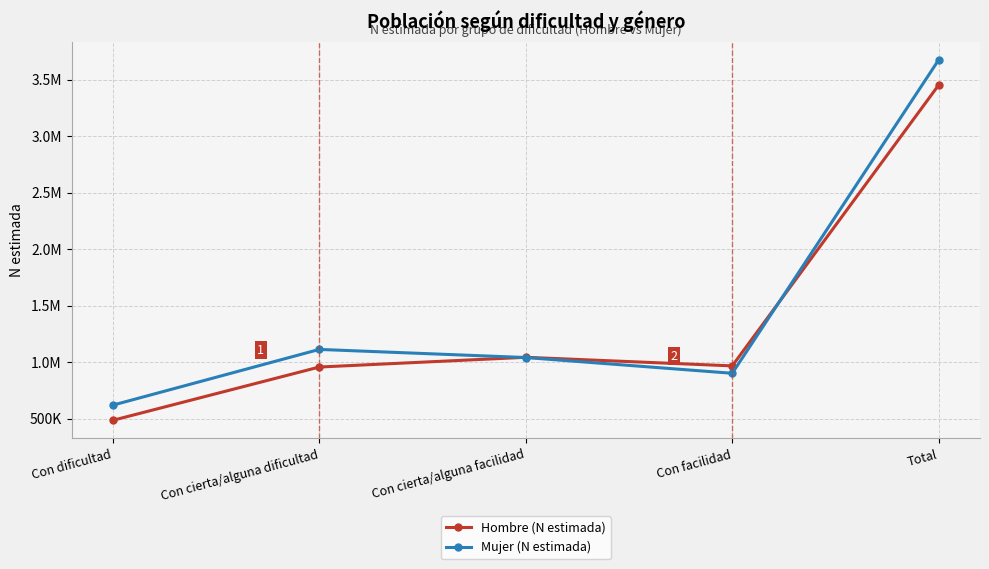

At which category does Hombre (N estimada) reach its first local peak?

Con cierta/alguna facilidad